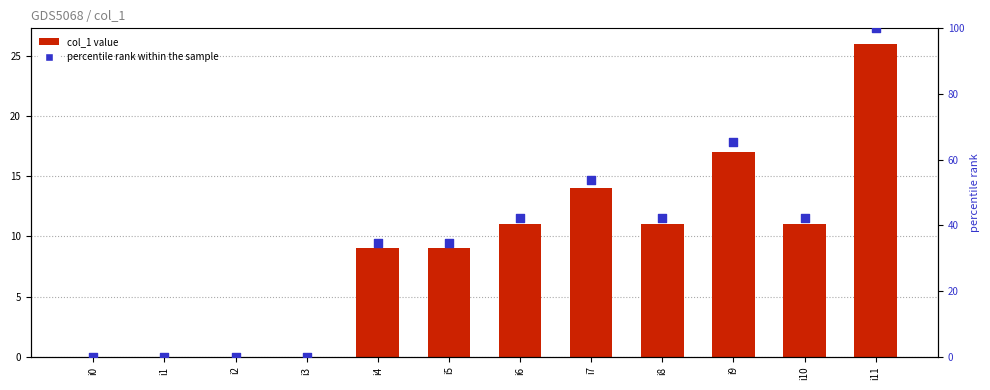

Which series reaches the maximum Y coordinate?

percentile rank within the sample